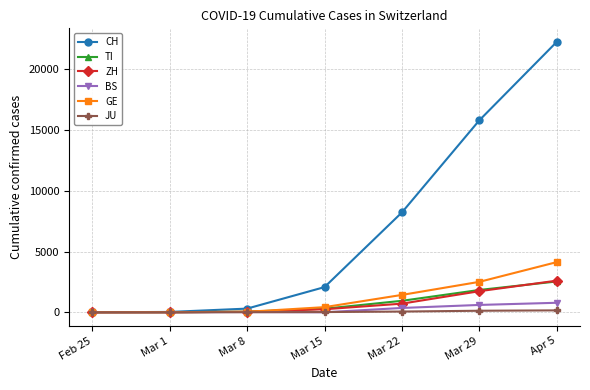

How many lines are shown in the chart?

6